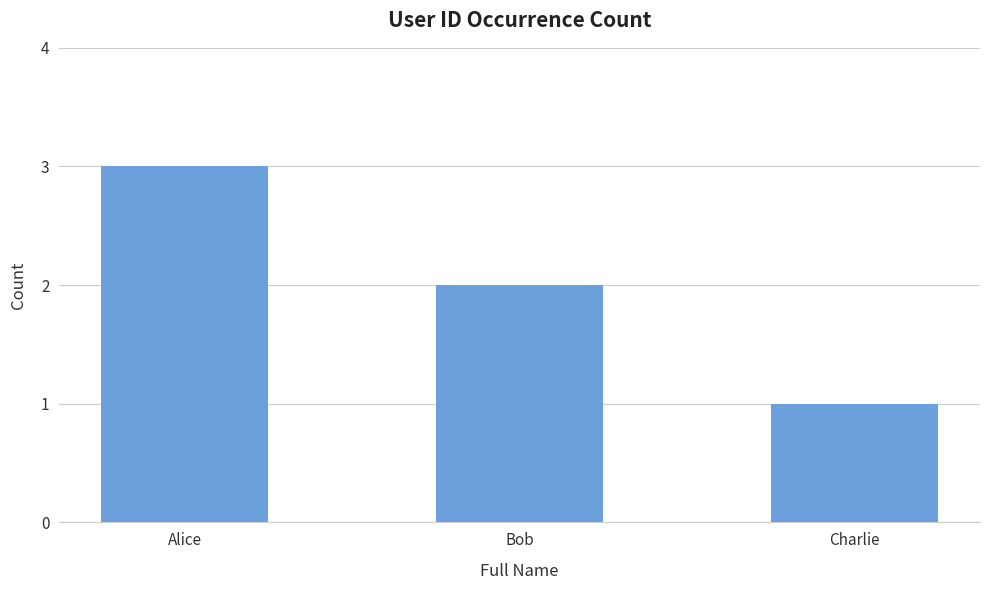

What position from the right is Alice?

3